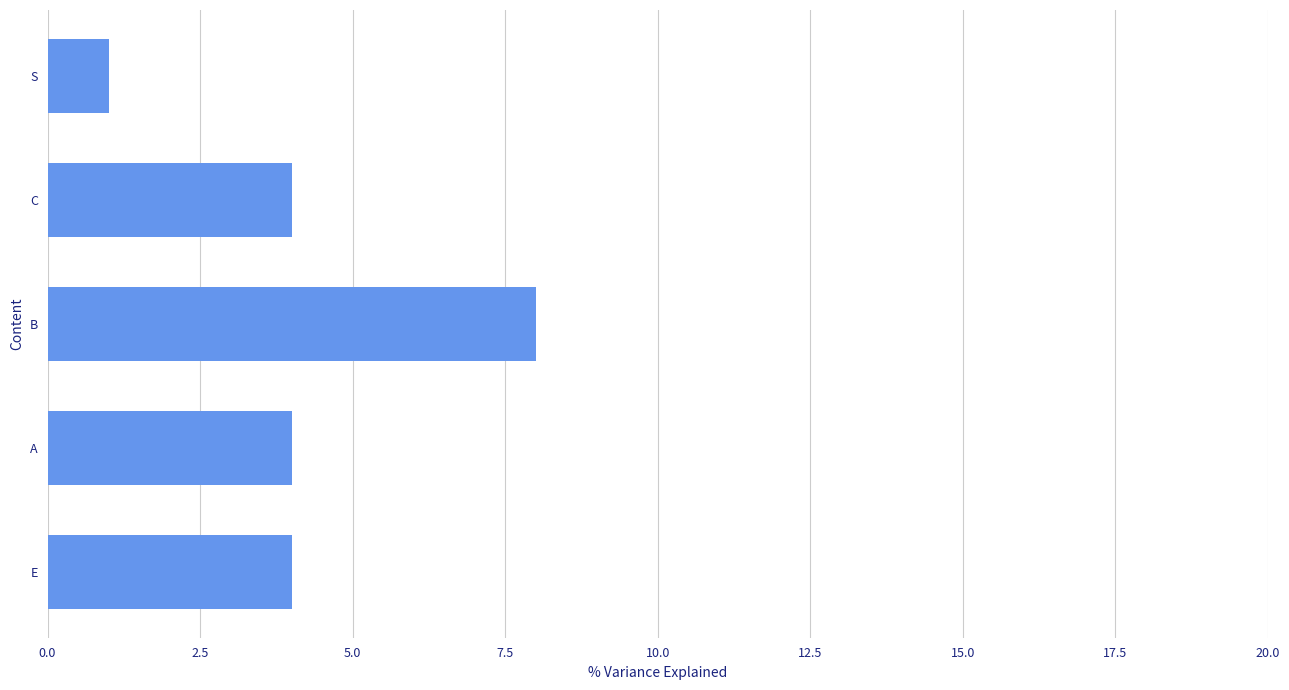

Between B and E, which is larger?

B